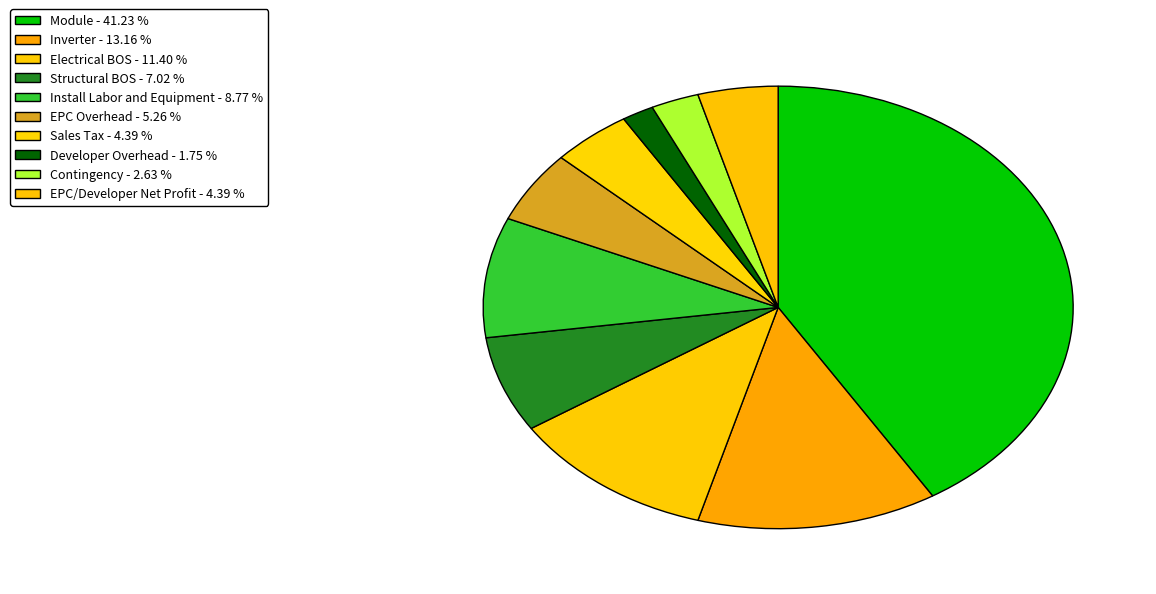

How many segments does this pie chart have?

10